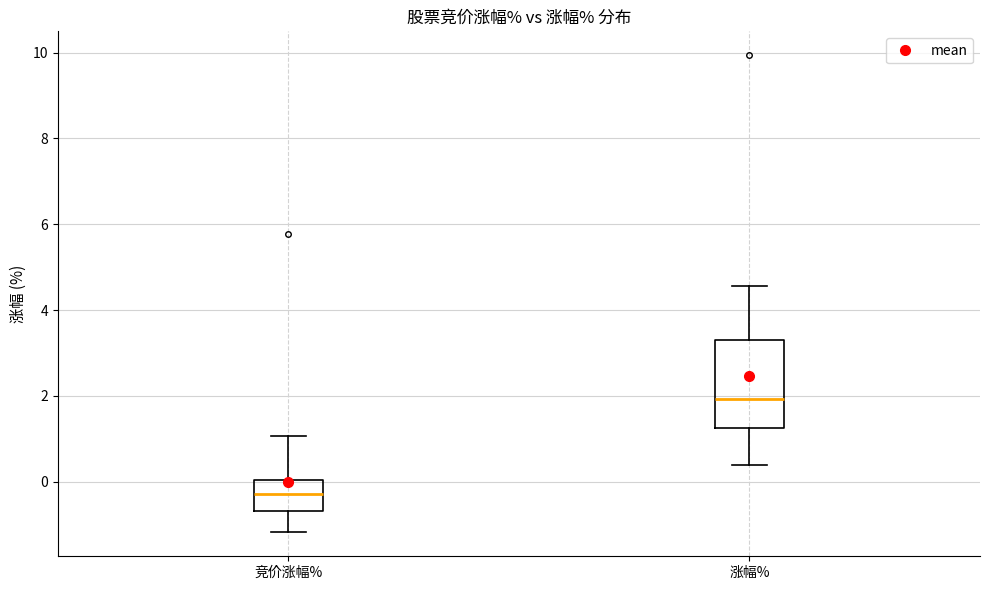

Reading left to right, read every box against the y-axis: the position of its median line, the range the box covers, and the ends of its whiskers. The values are not printed on the chart, so give them approximately, as read against the axis.

竞价涨幅%: median -0.2, box -0.6 to 0.0, whiskers -1.2 to 1.0
涨幅%: median 2.0, box 1.2 to 3.4, whiskers 0.4 to 4.6